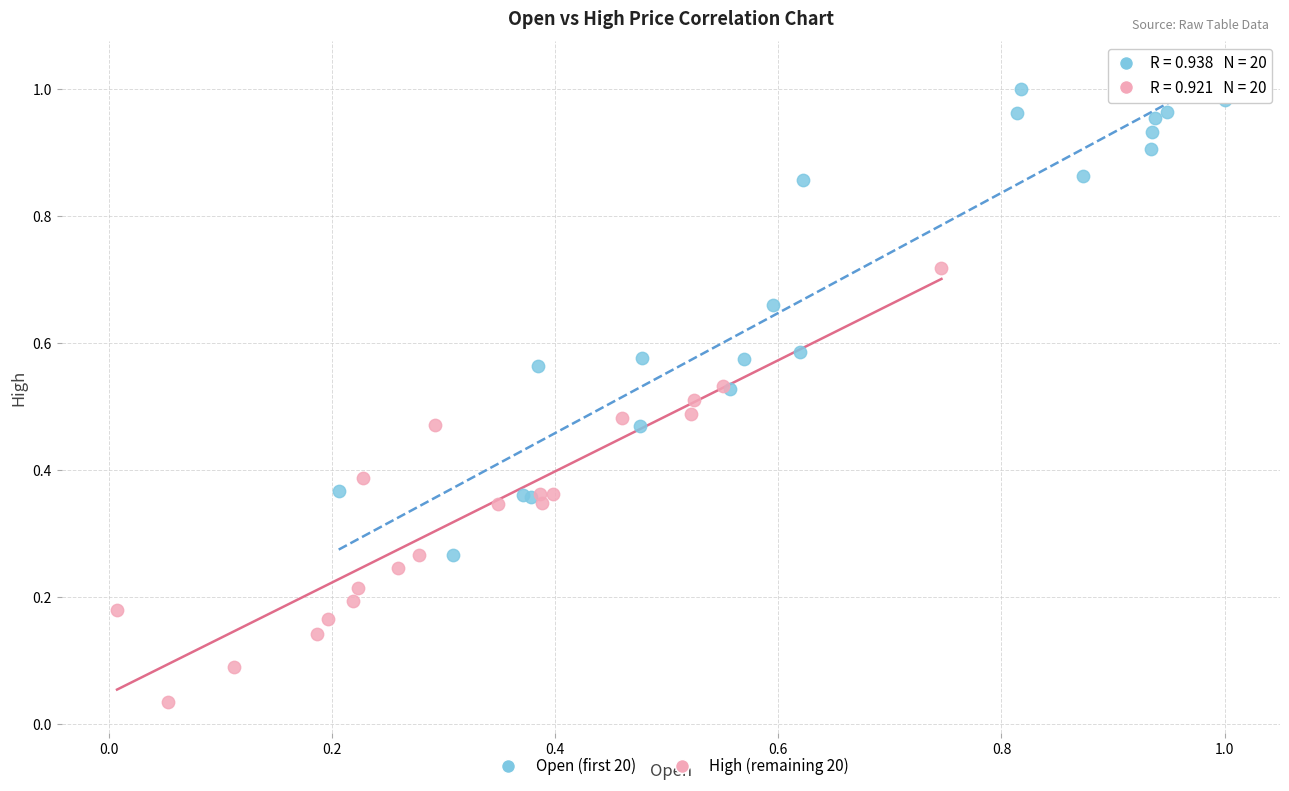

Which series has the widest spread of Y values?

Open (first 20)